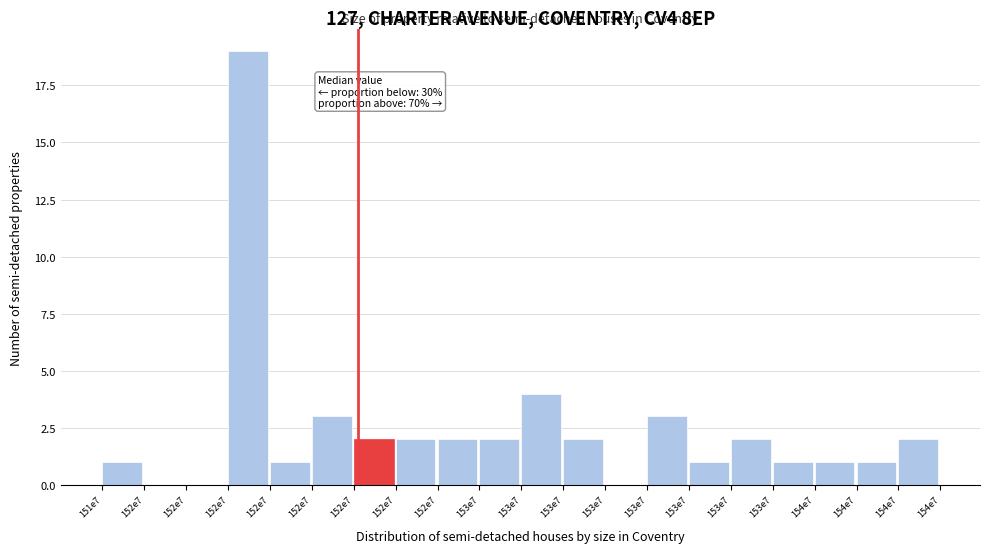

Count the number of data series in this chart.

1